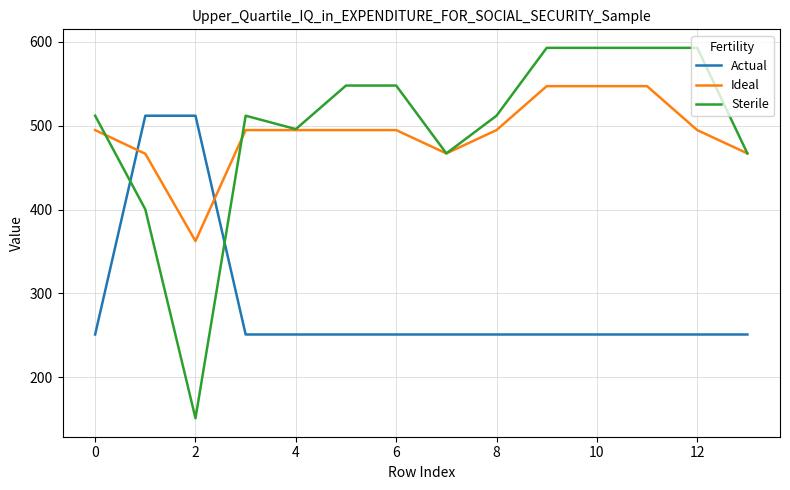

How many times do Ideal and Actual cross each other?

2